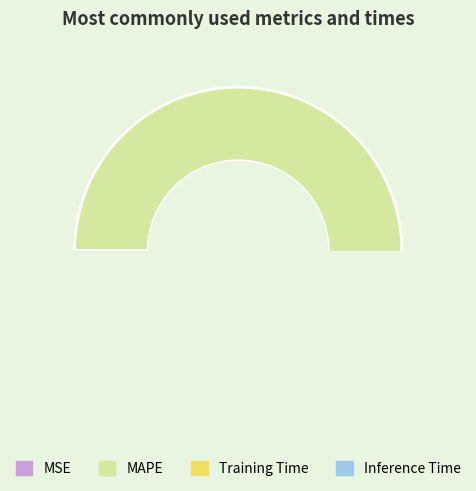

Rank the categories by value from highest to lowest.

MAPE, Training Time, Inference Time, MSE